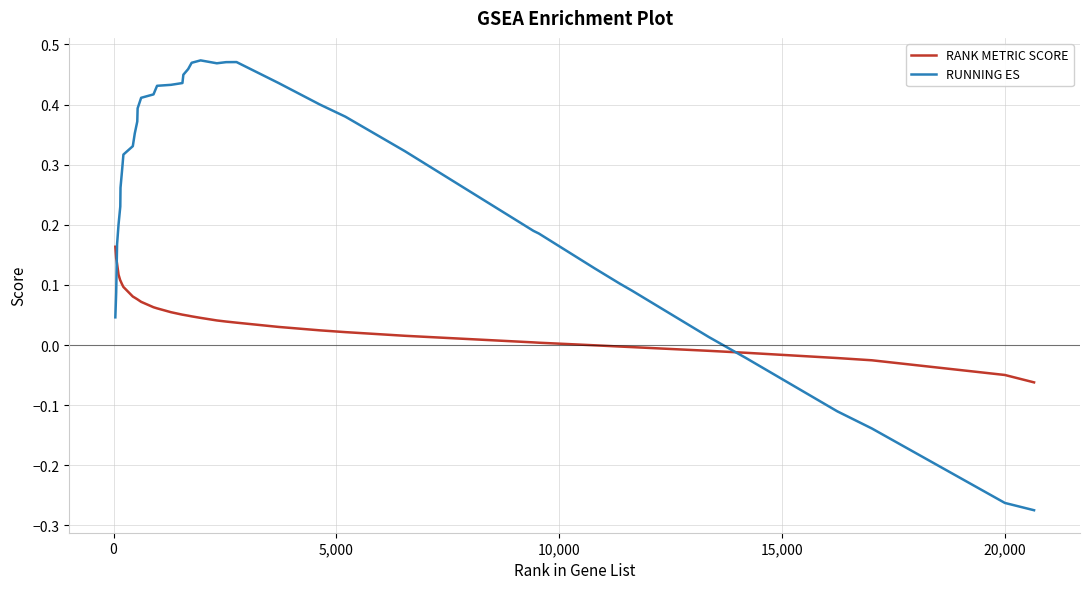

How many lines are shown in the chart?

2